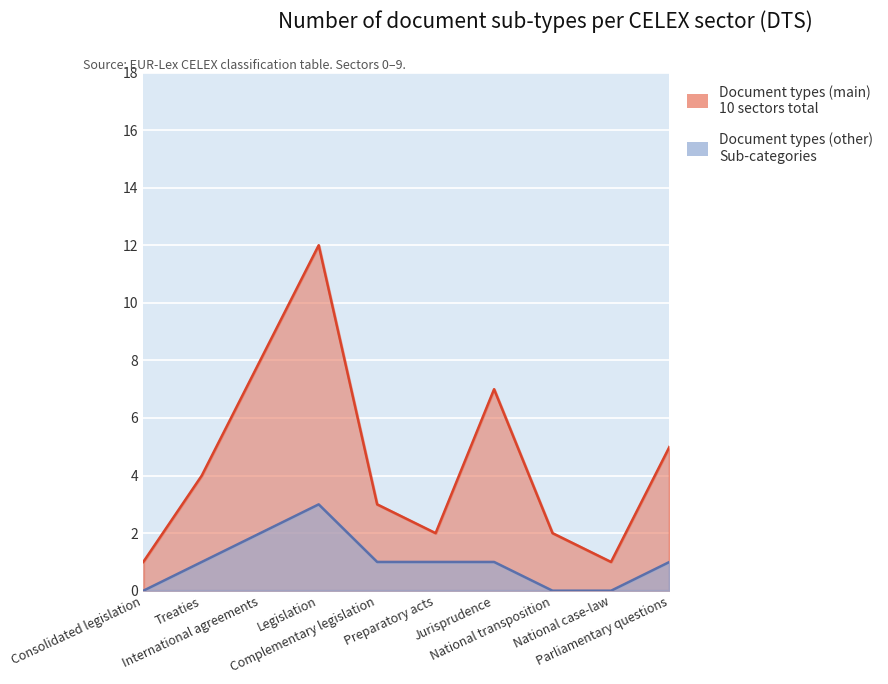

How many interior local peaks (higher than both neighbors) does the data have?

2